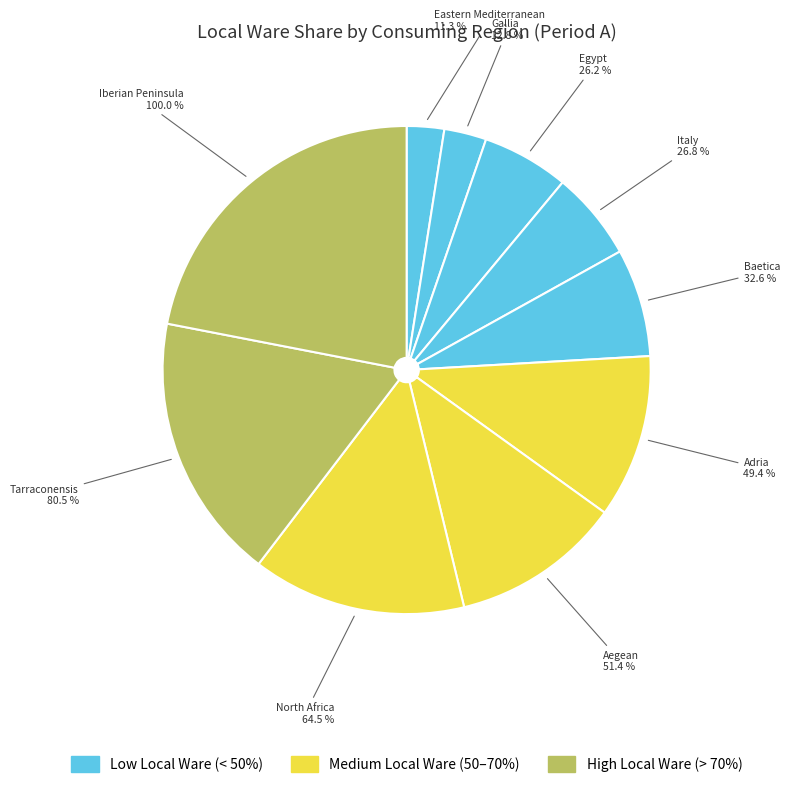

To the nearest percent, what percentage of the pie is Tarraconensis?

18%